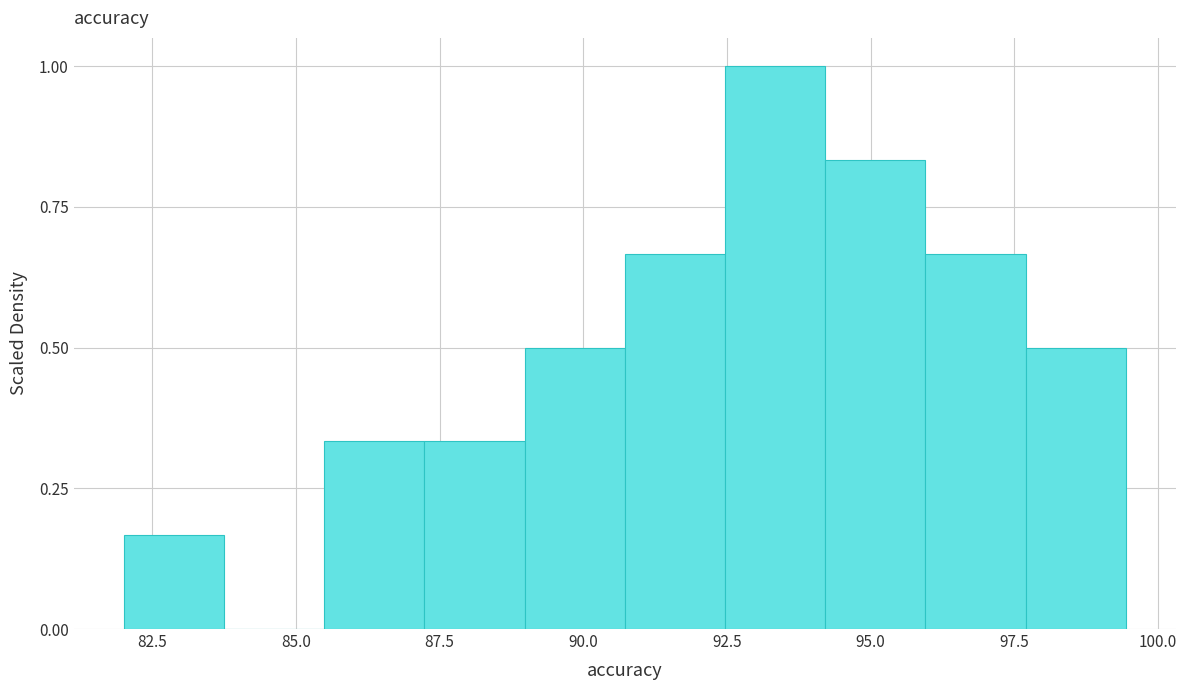

Around what value on the x-axis is the tallest bar? Give the approximate position of its centre, as read against the axis.

93.5